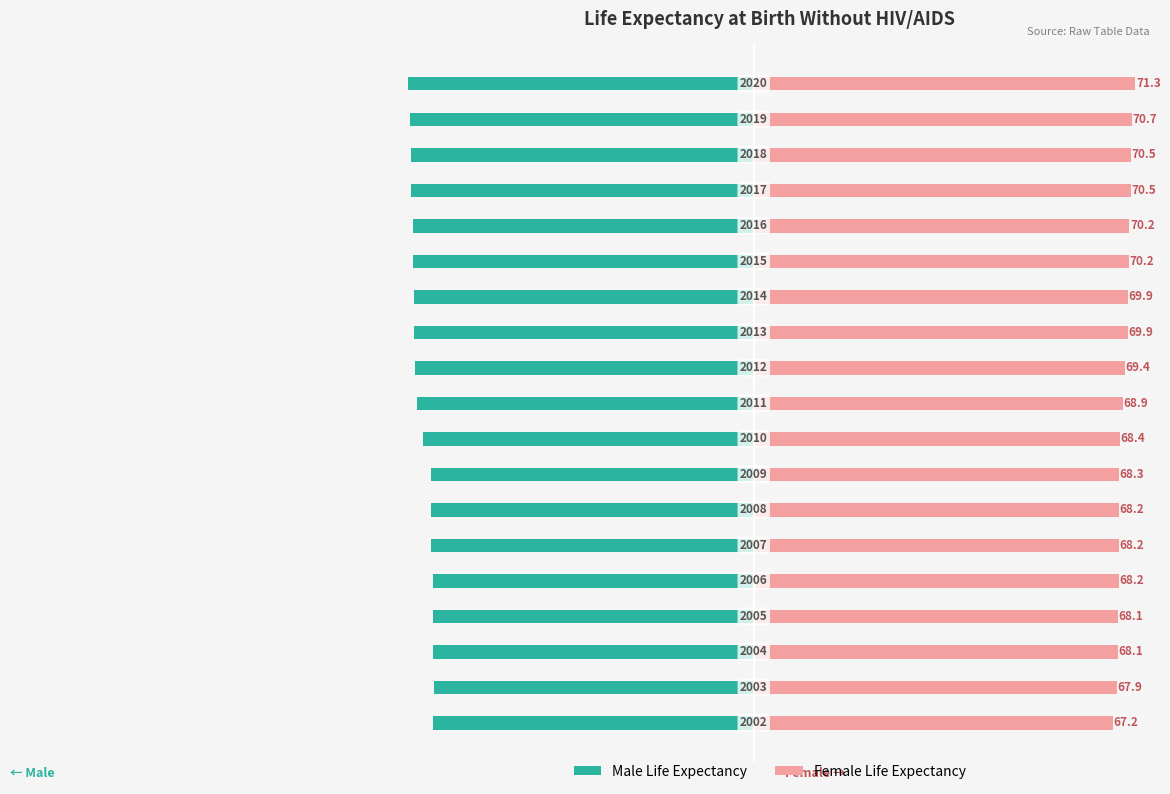

Reading left to right, extract all data points from this chart.

Male Life Expectancy: -59.9	-59.8	-60.0	-60.0	-60.0	-60.3	-60.4	-60.4	-61.7	-62.9	-63.2	-63.5	-63.6	-63.7	-63.7	-64.0	-64.0	-64.3	-64.5
Female Life Expectancy: 67.2	67.9	68.1	68.1	68.2	68.2	68.2	68.3	68.4	68.9	69.4	69.9	69.9	70.2	70.2	70.5	70.5	70.7	71.3